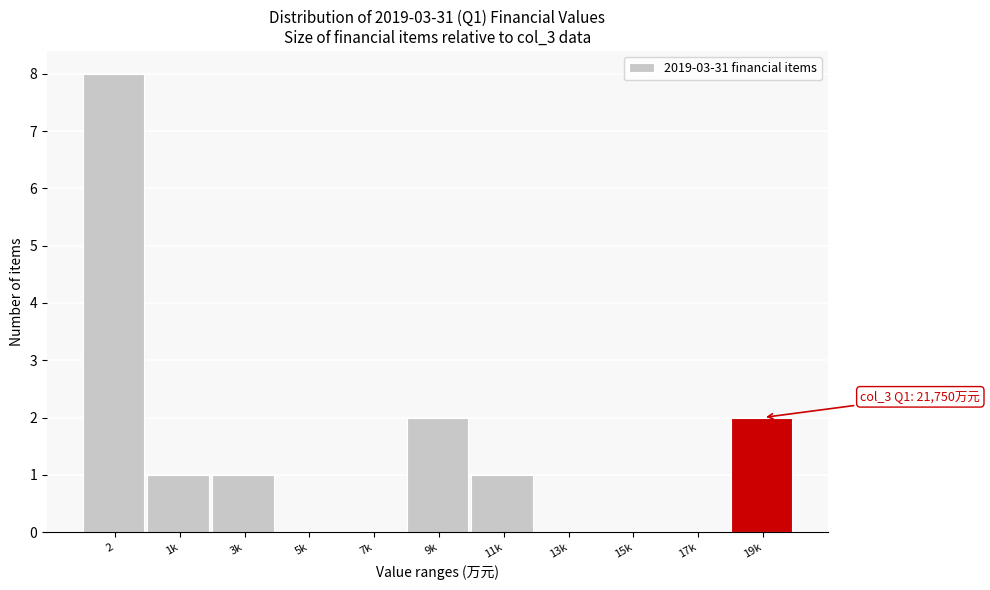

Reading left to right, what are all the values shown in this chart?

2=8	1k=1	3k=1	5k=0	7k=0	9k=2	11k=1	13k=0	15k=0	17k=0	19k=2